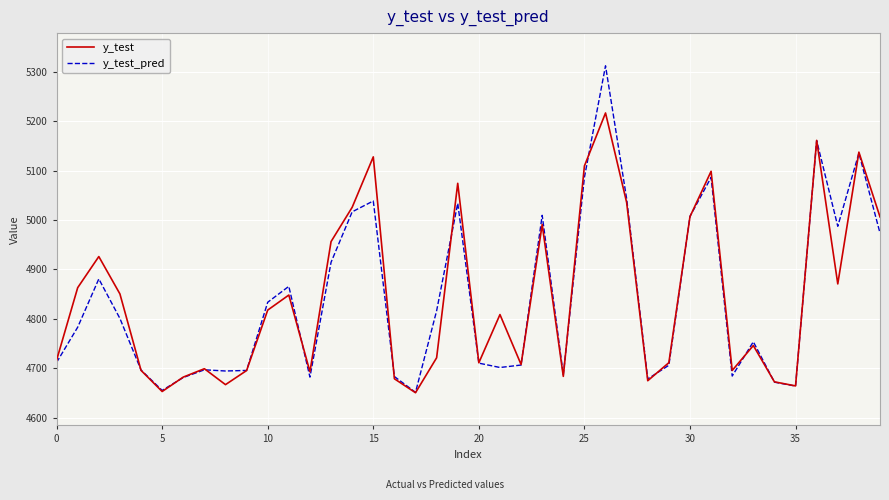

How many lines are shown in the chart?

2